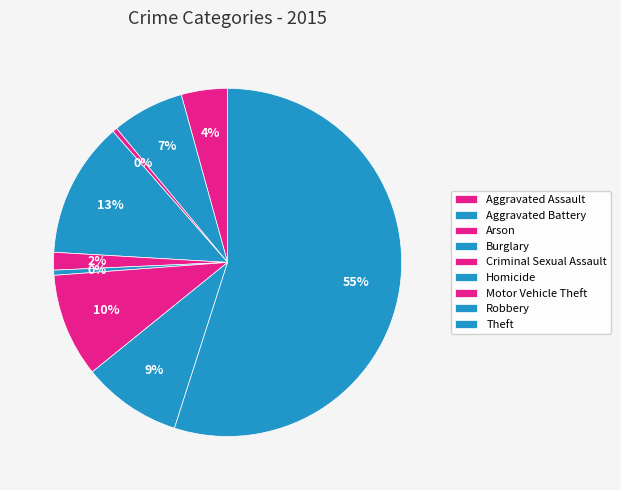

Do Aggravated Assault and Homicide together represent more than half of the pie?

No